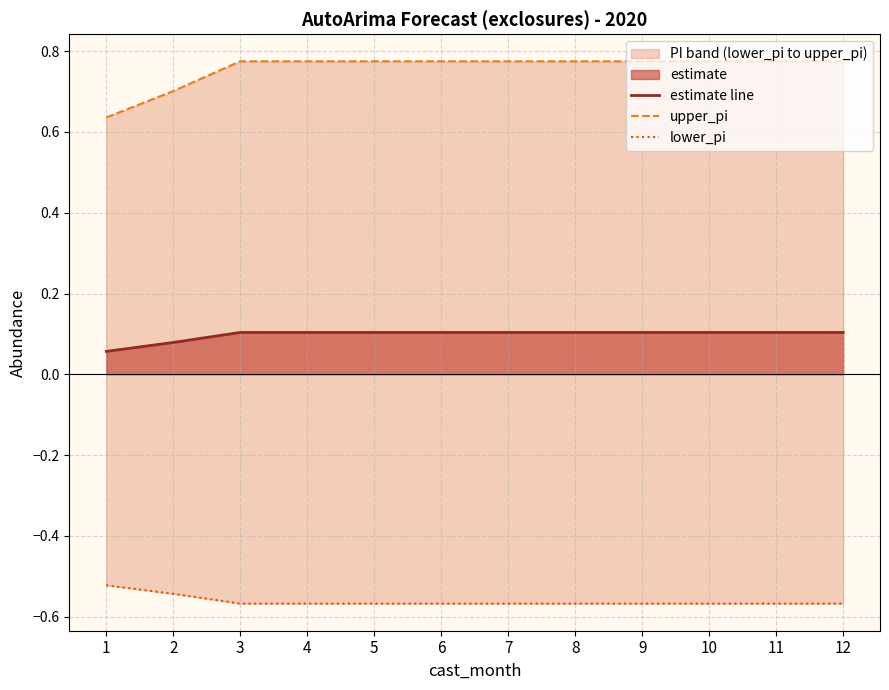

What is the maximum value for lower_pi?

-0.5